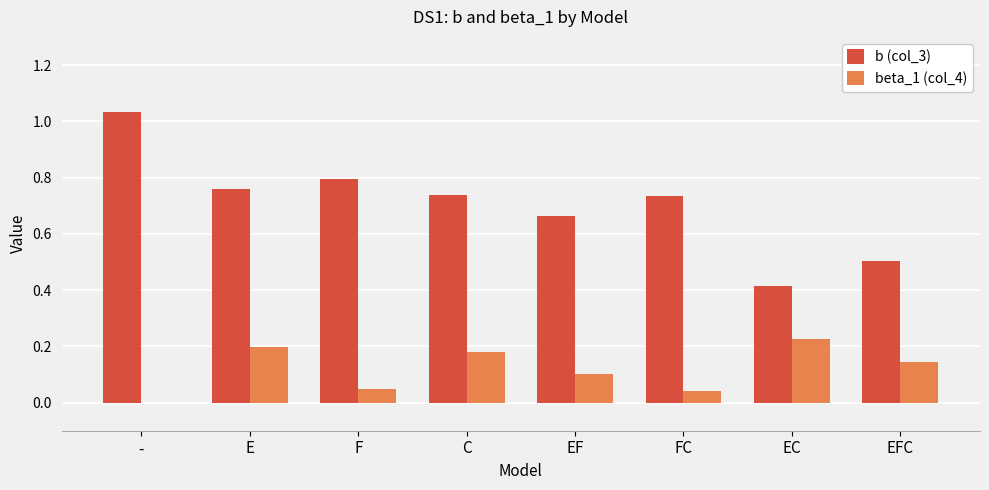

What are all the series names shown in the legend?

b (col_3), beta_1 (col_4)